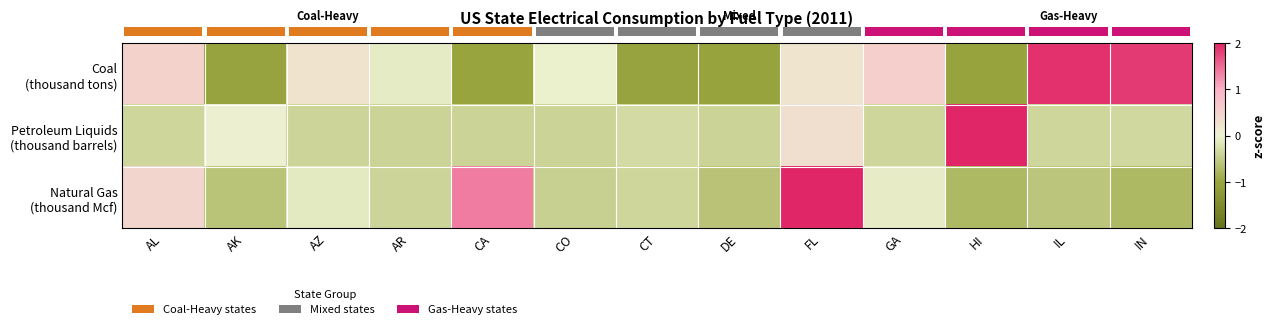

Rank the series at CT from highest to lowest value.

row_1, row_2, row_0